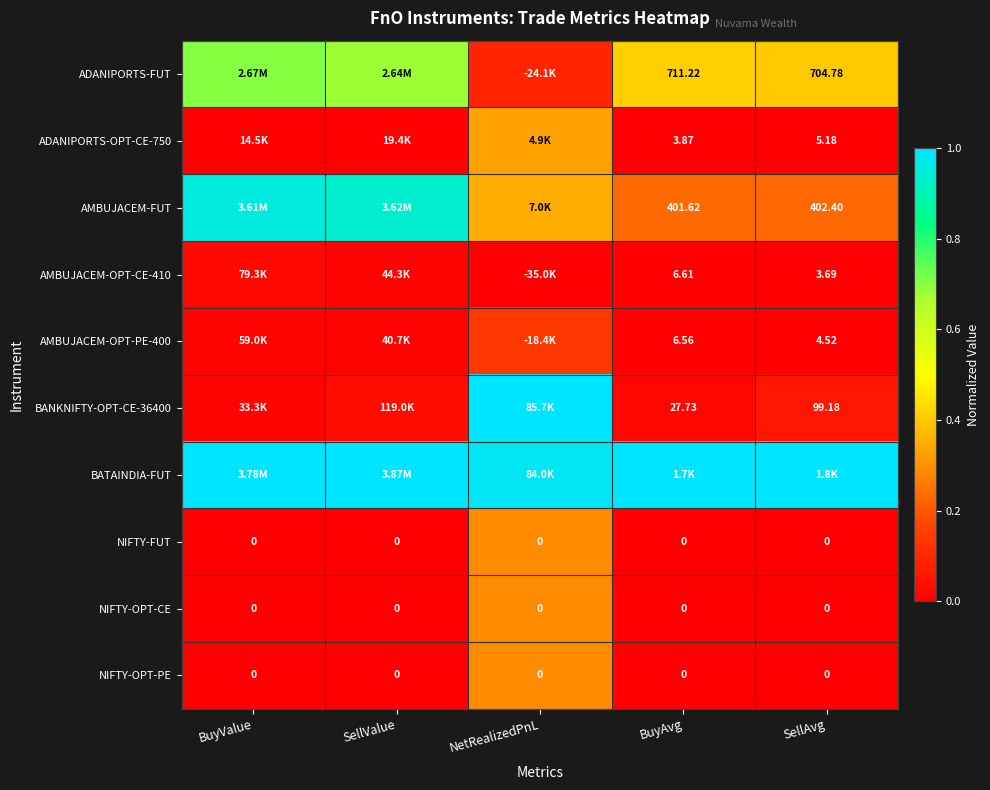

Between SellAvg and SellValue, which is larger?

SellValue